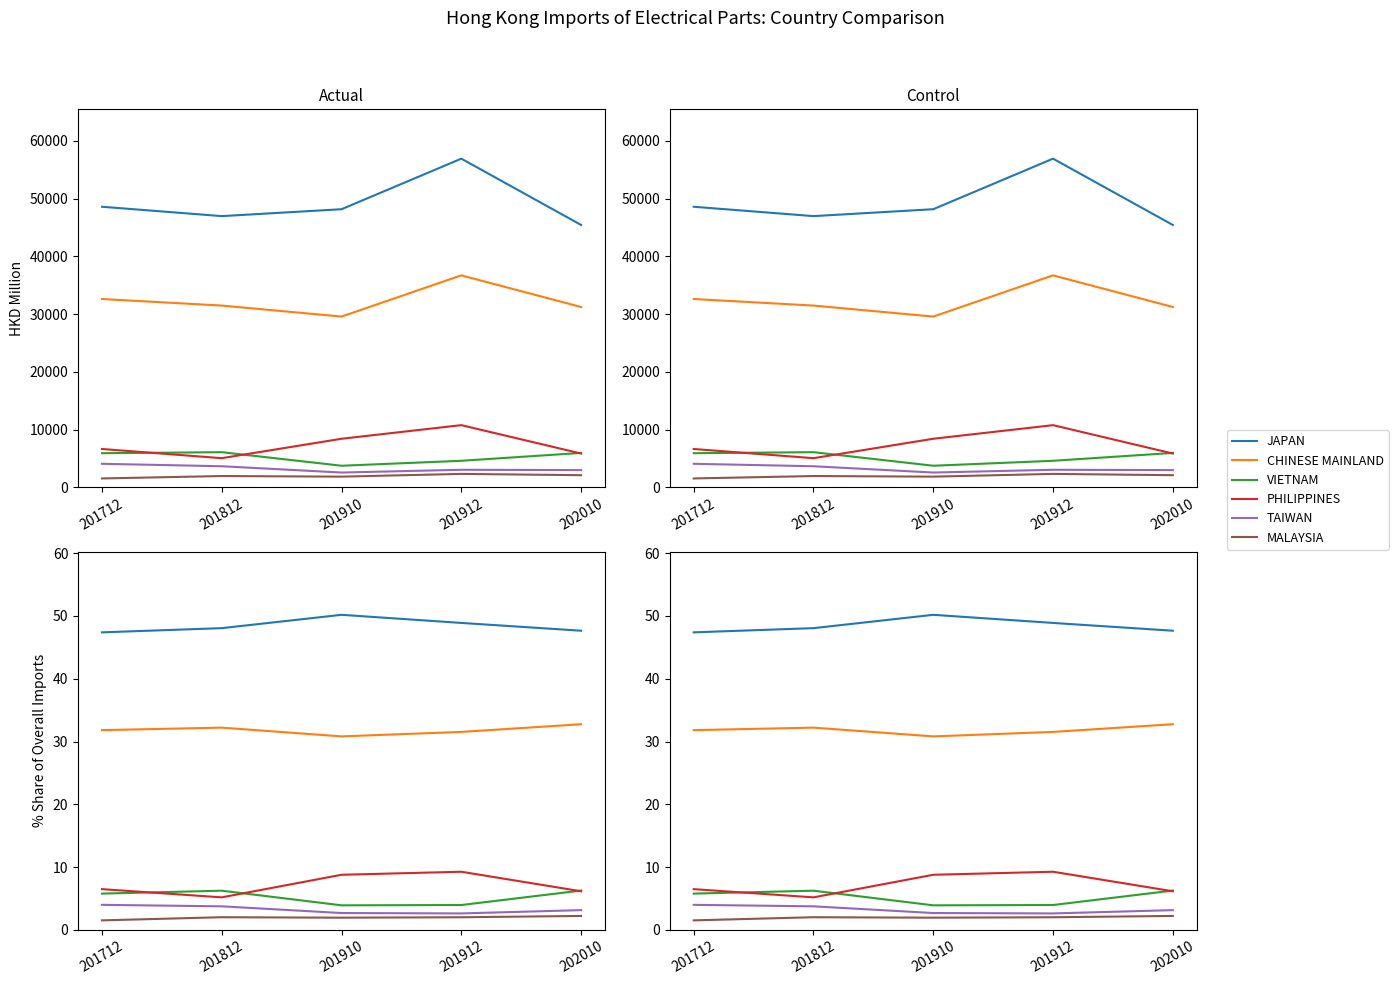

Which series has the largest range (max minus min)?

PHILIPPINES